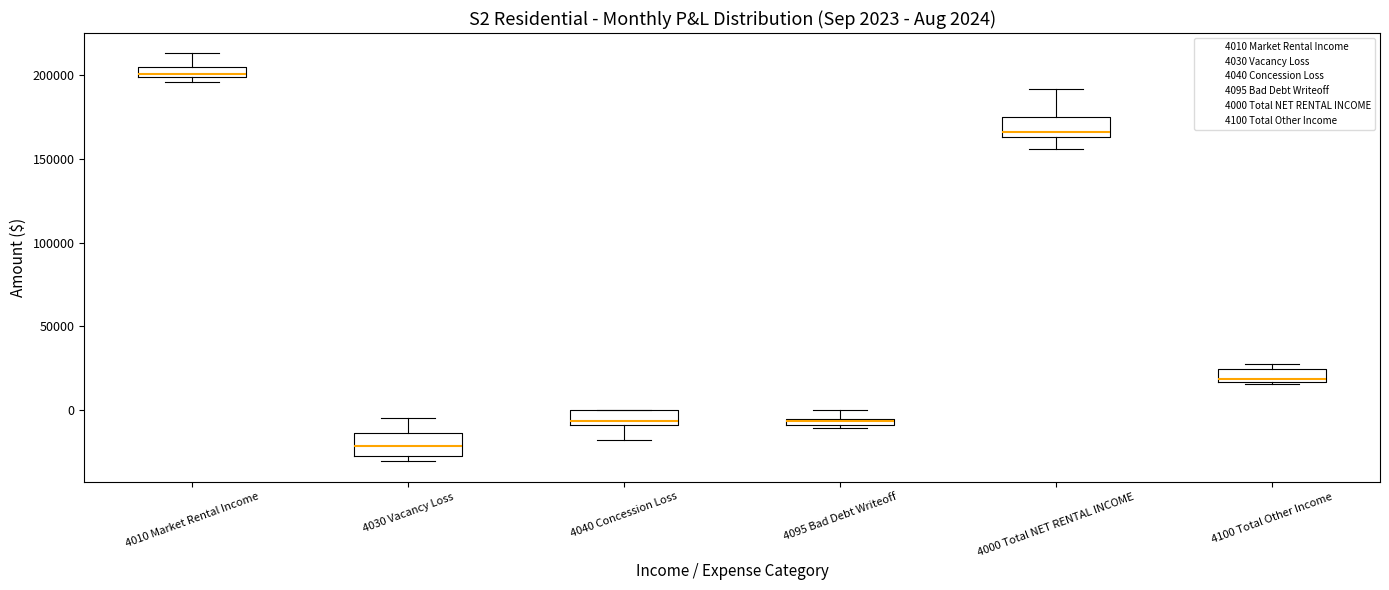

Which box's median line is the highest?

4010 Market Rental Income